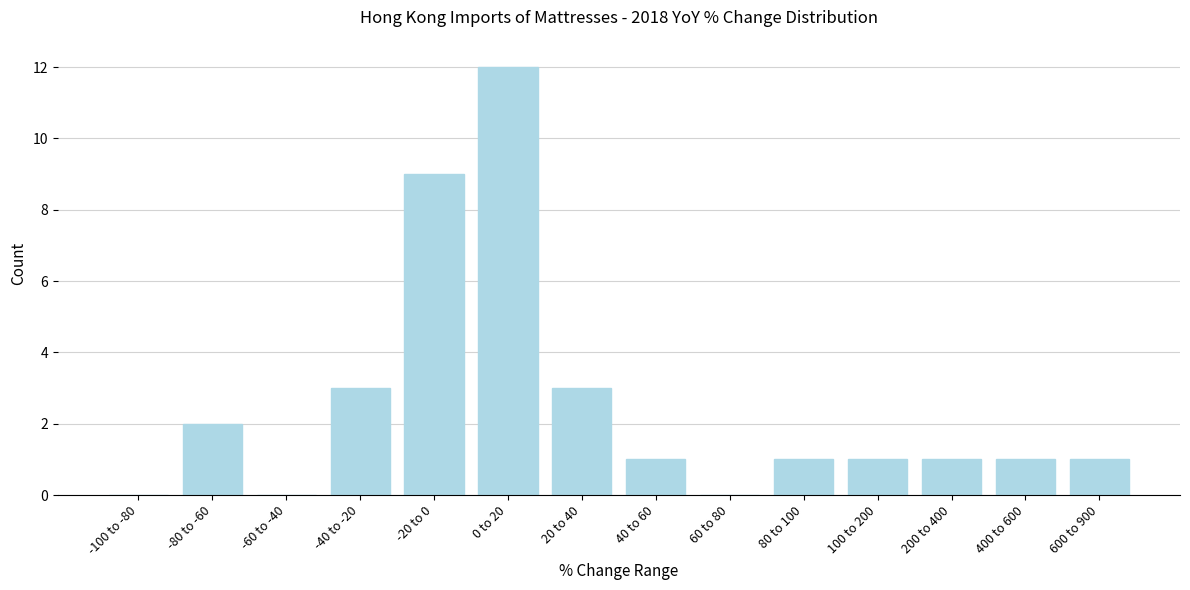

Reading left to right, transcribe all the data shown in this chart.

-100 to -80=0	-80 to -60=2	-60 to -40=0	-40 to -20=3	-20 to 0=9	0 to 20=12	20 to 40=3	40 to 60=1	60 to 80=0	80 to 100=1	100 to 200=1	200 to 400=1	400 to 600=1	600 to 900=1